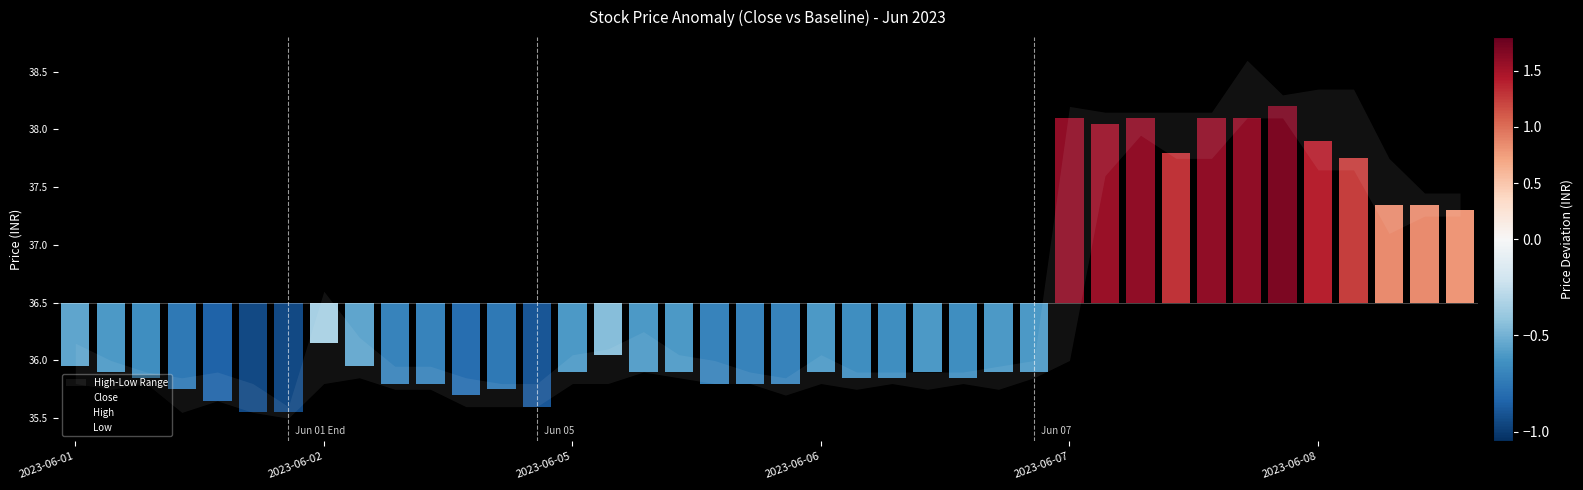

At 2023-06-01, list the series in order from largest to smallest.

High, Close, Low